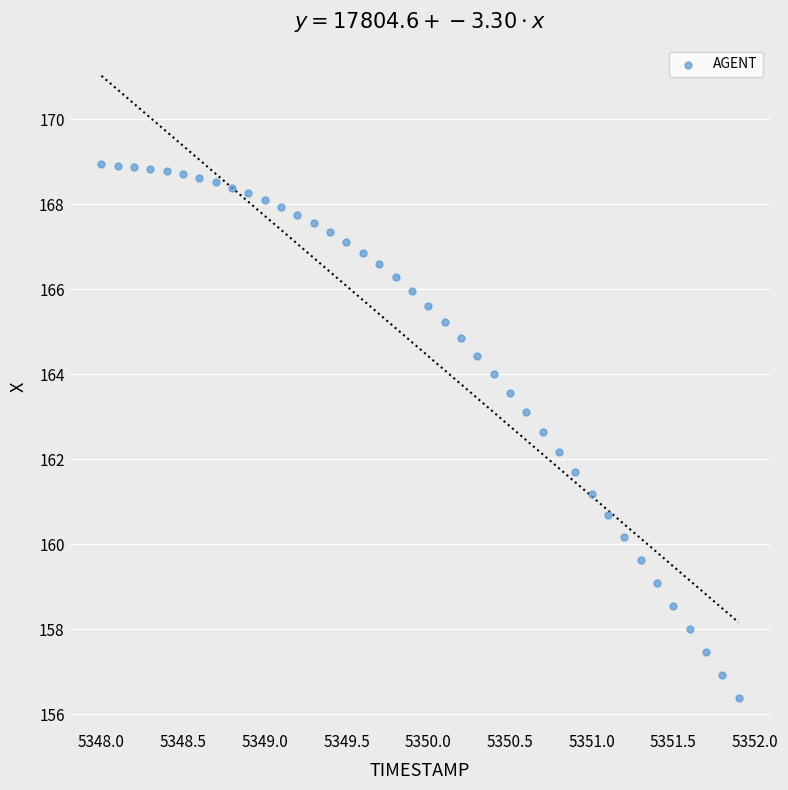

What is the range of X values (max minus min)?

3.9